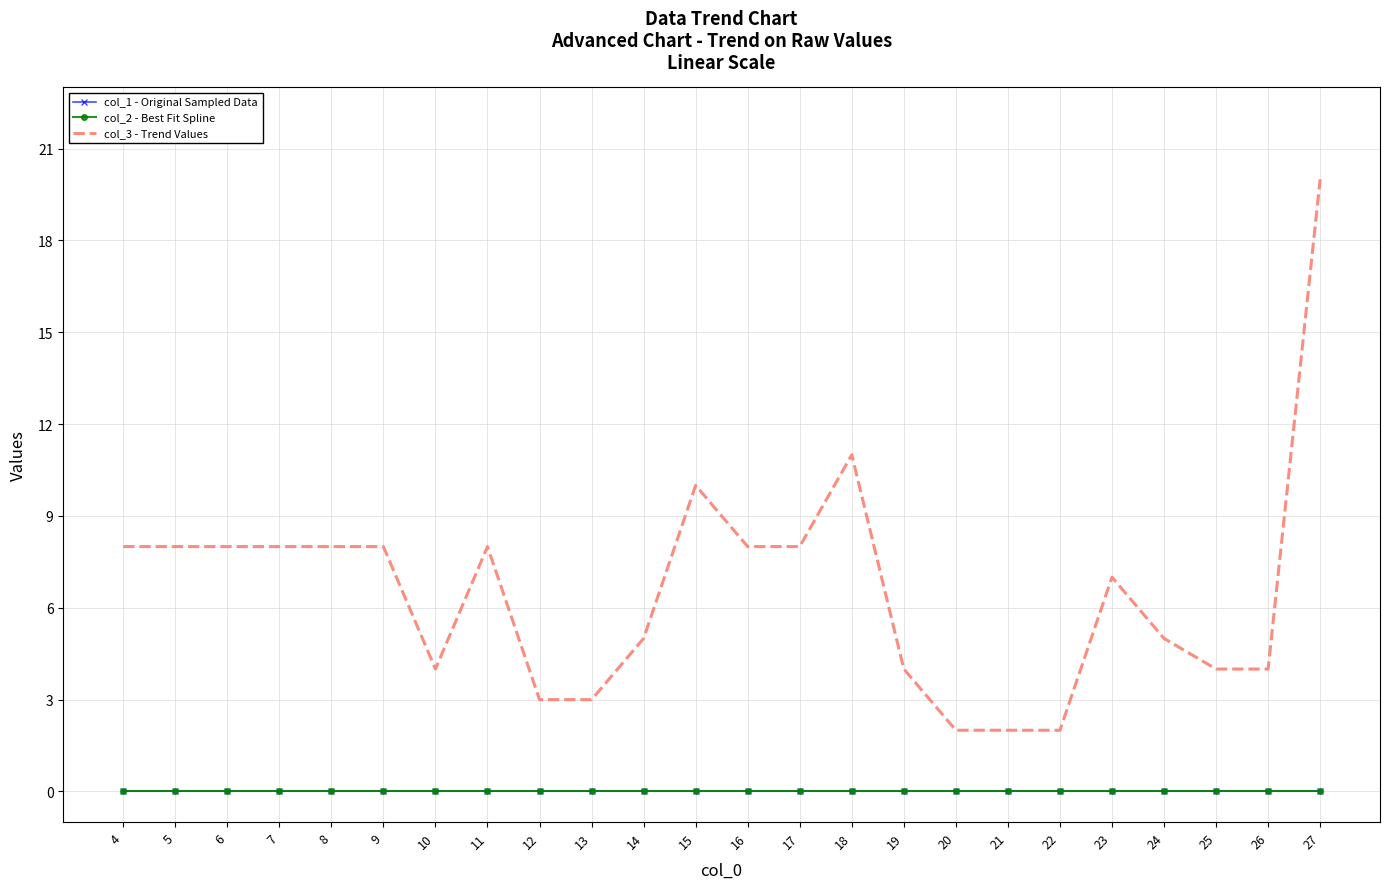

What are all the series names shown in the legend?

col_1 - Original Sampled Data, col_2 - Best Fit Spline, col_3 - Trend Values